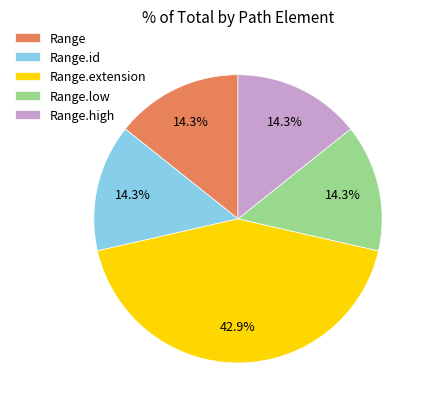

Which slice is the largest?

Range.extension